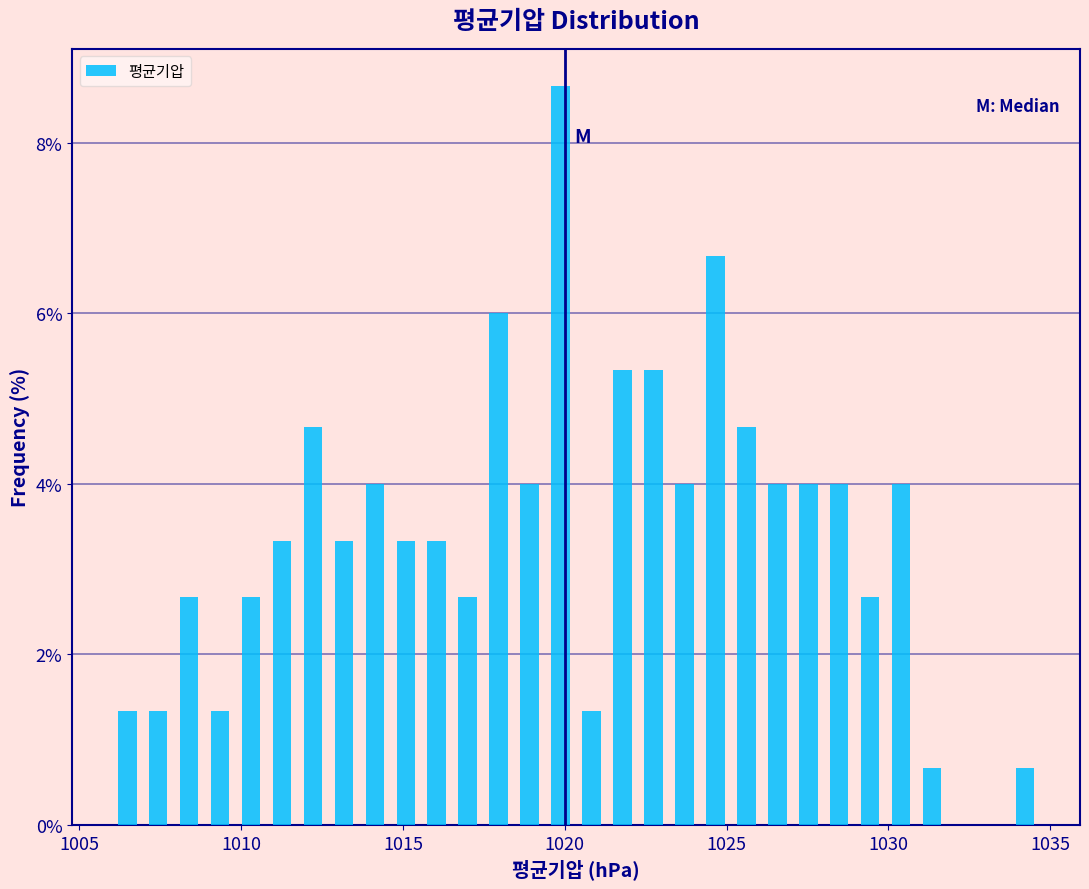

Read against the x-axis, roughly where is the centre of the tallest bar?

1020.0